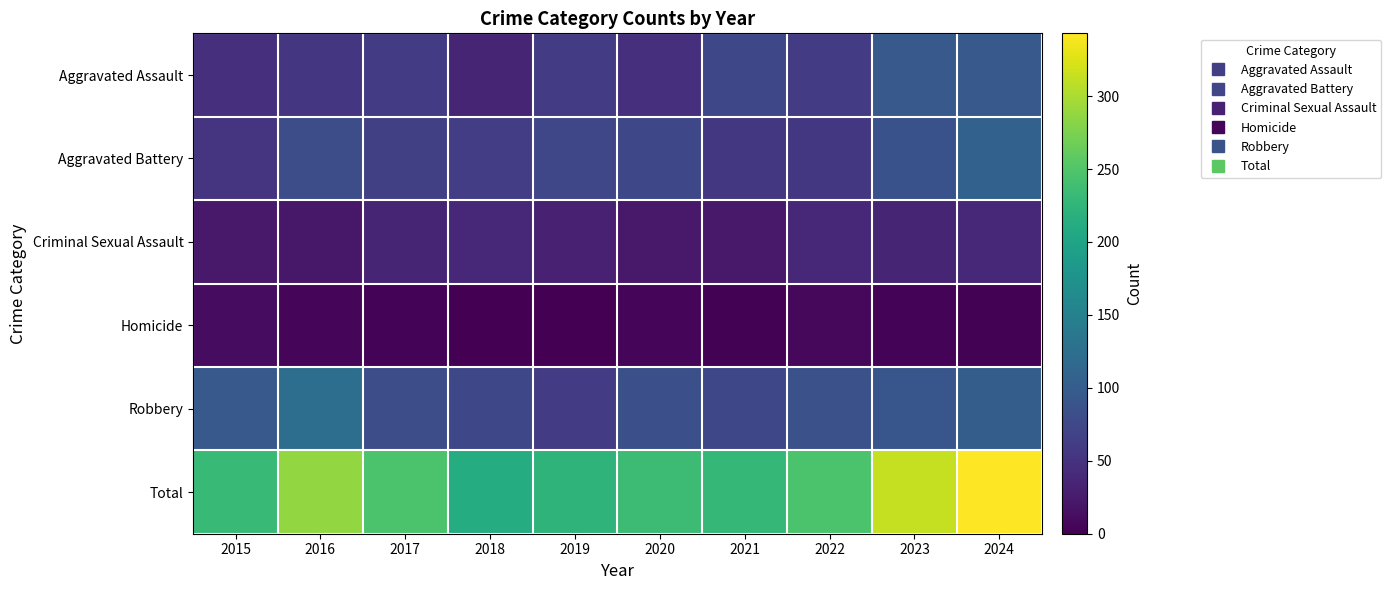

Reading left to right, transcribe all the data shown in this chart.

Aggravated Assault: 2015=48	2016=54	2017=61	2018=36	2019=59	2020=47	2021=74	2022=60	2023=96	2024=96
Aggravated Battery: 2015=52	2016=81	2017=65	2018=62	2019=73	2020=75	2021=55	2022=55	2023=87	2024=106
Criminal Sexual Assault: 2015=24	2016=22	2017=36	2018=39	2019=31	2020=24	2021=24	2022=38	2023=35	2024=38
Homicide: 2015=11	2016=6	2017=3	2018=1	2019=0	2020=5	2021=2	2022=8	2023=3	2024=2
Robbery: 2015=96	2016=124	2017=81	2018=75	2019=60	2020=84	2021=74	2022=85	2023=92	2024=101
Total: 2015=231	2016=287	2017=246	2018=213	2019=223	2020=235	2021=229	2022=246	2023=313	2024=343